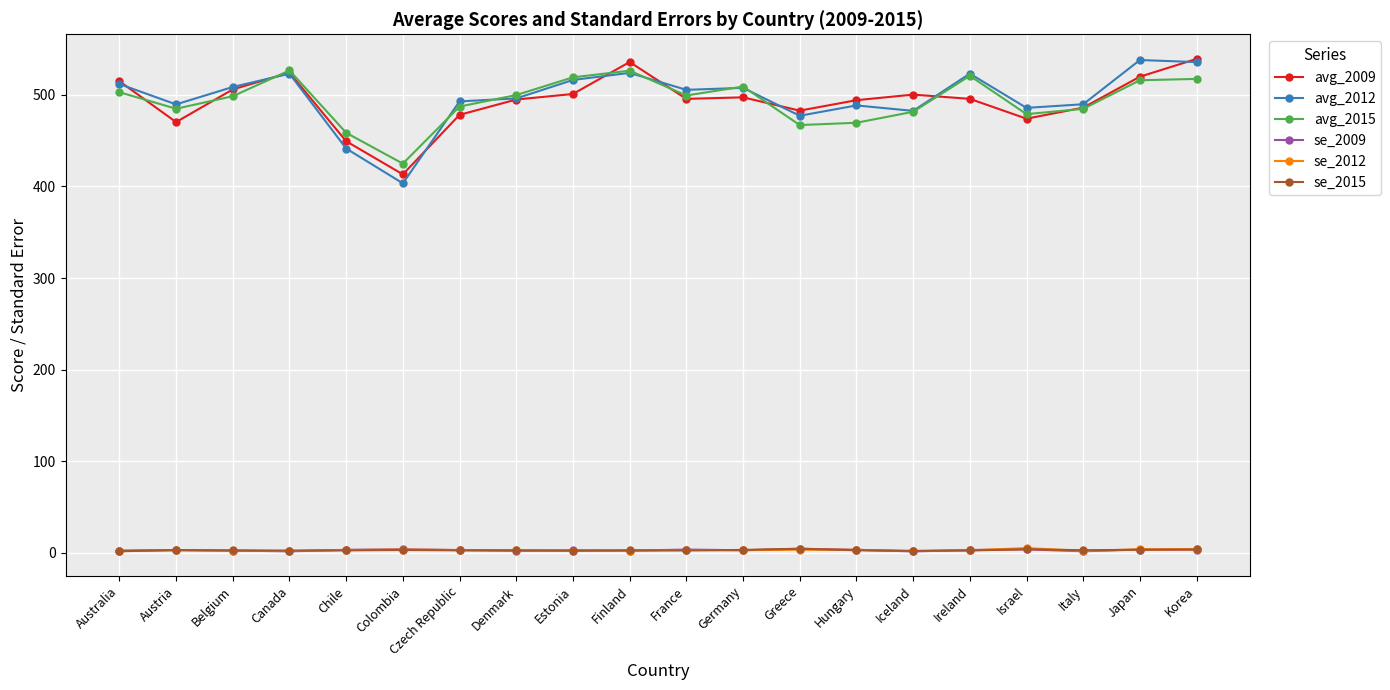

What is the maximum value shown in the chart?

539.3